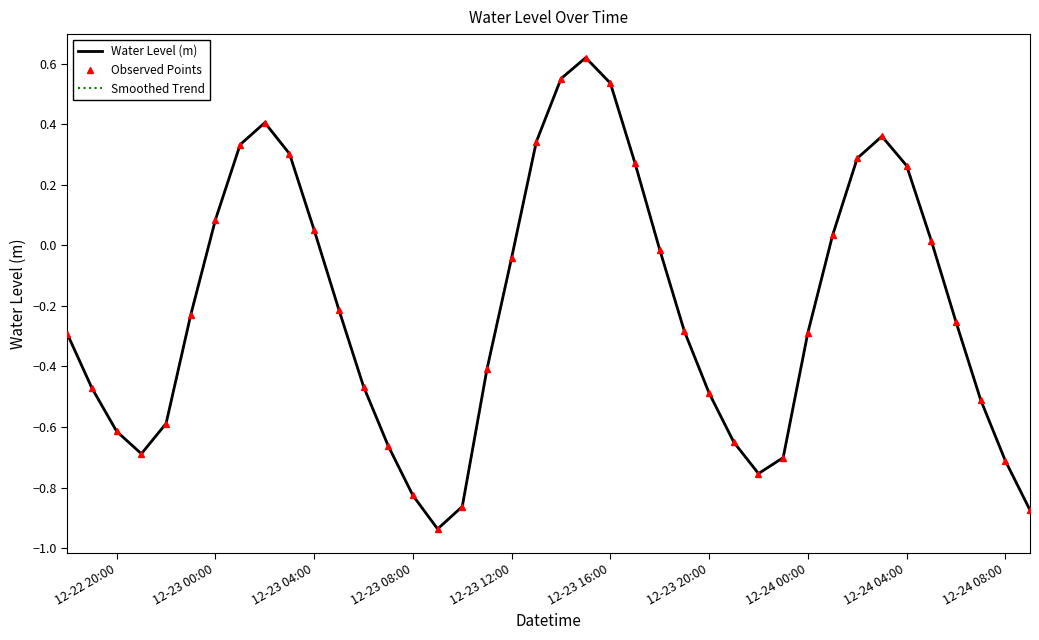

How many lines are shown in the chart?

3